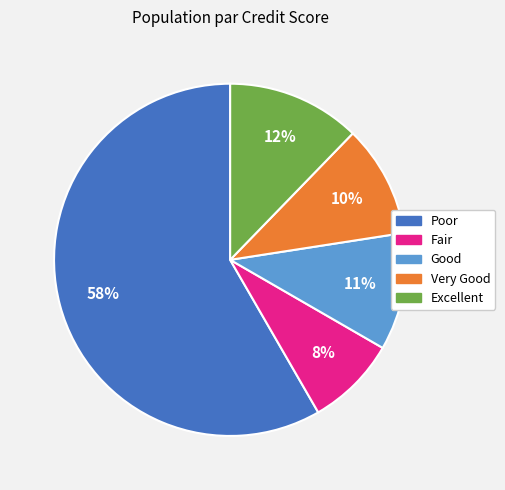

True or false: Good accounts for 1% of the total.

False